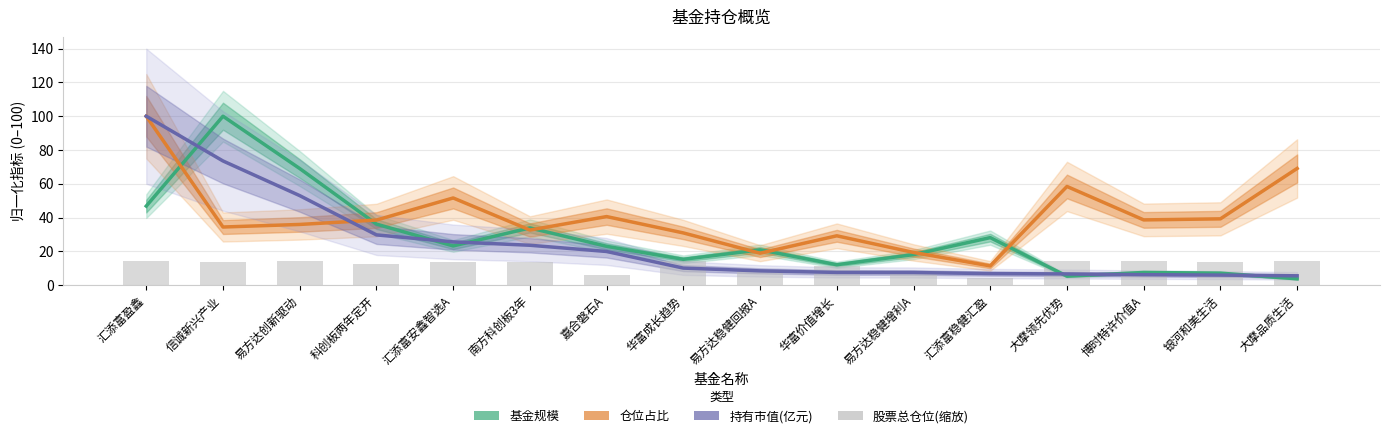

How many groups of bars are there?

16